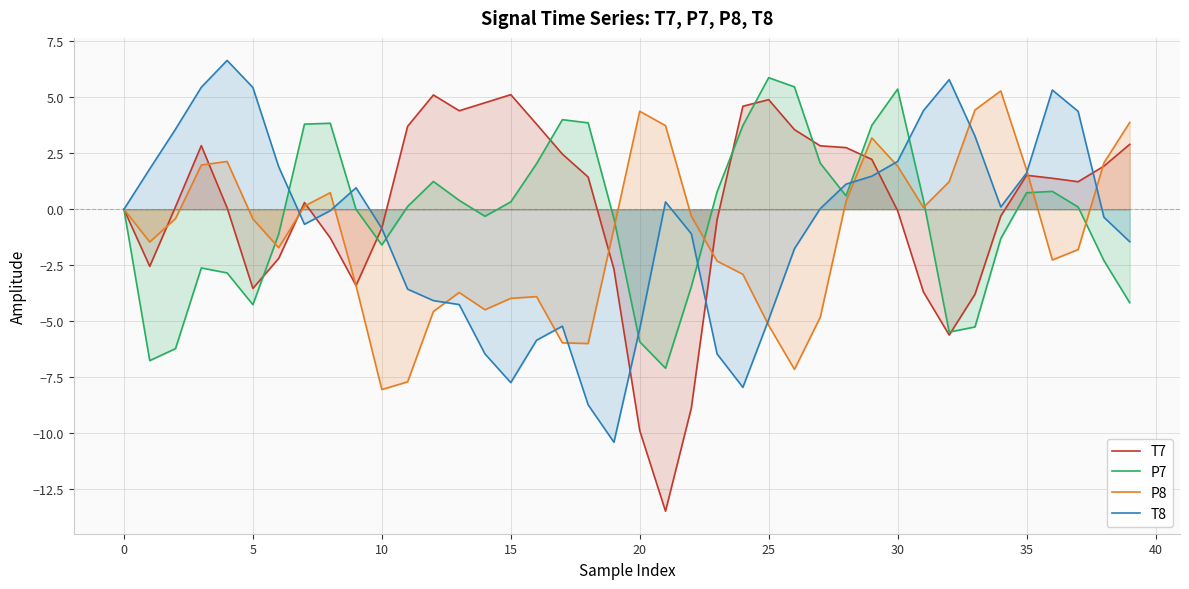

The P7 series shows -2.3 at 38. True or false?

True